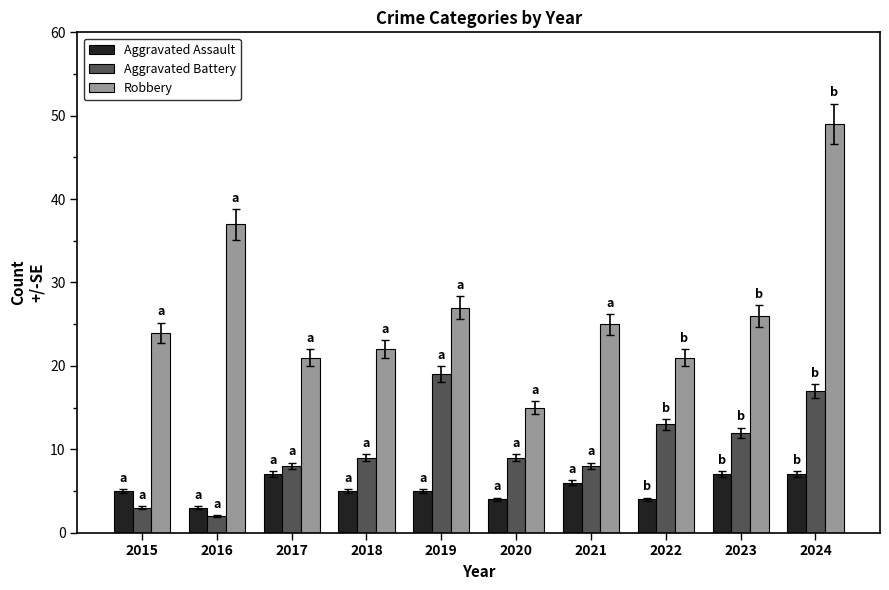

How many series are shown in this chart?

3